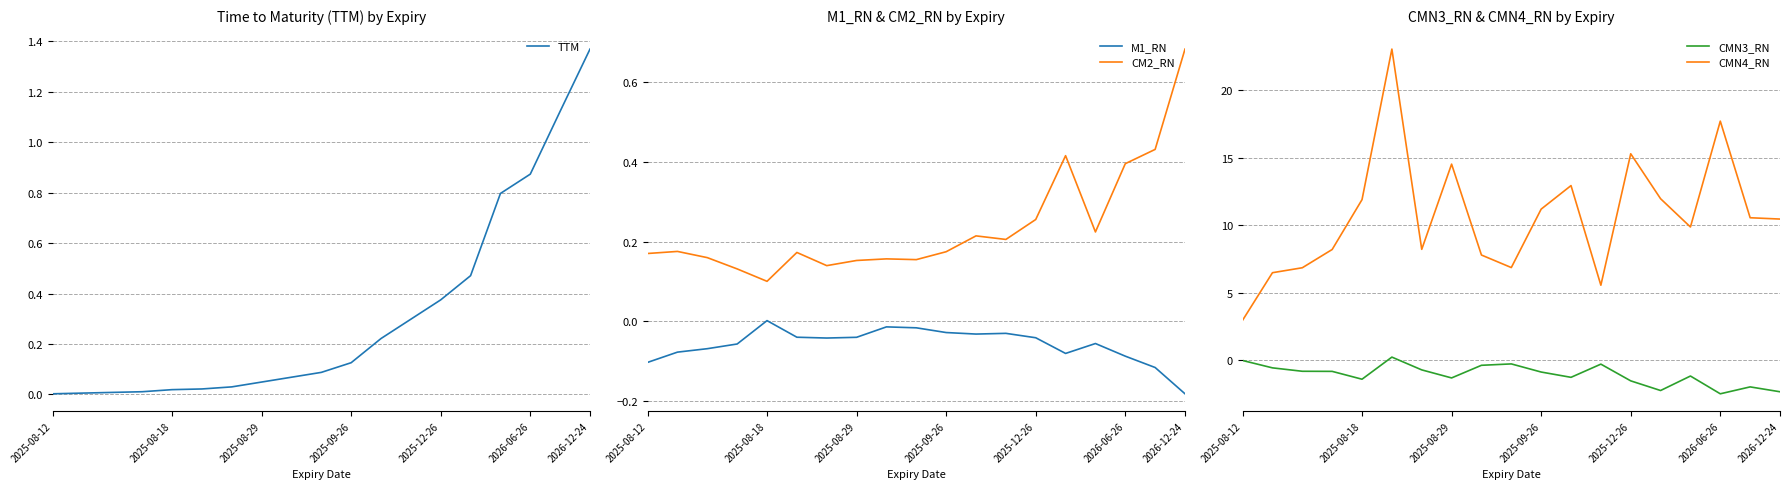

True or false: CM2_RN has more than 0 interior local peaks.

True